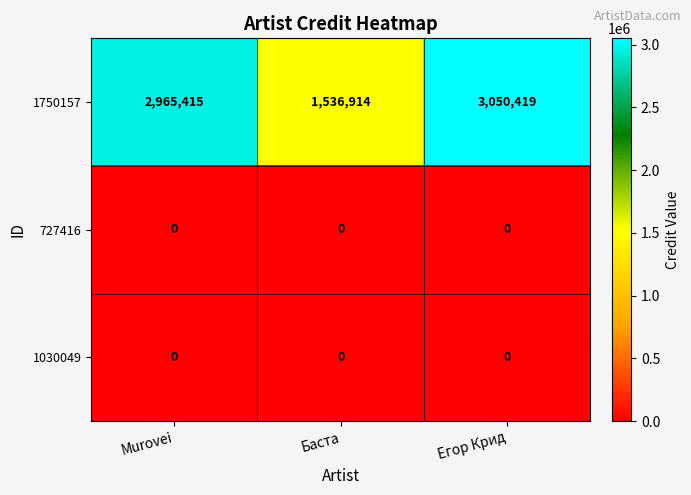

Reading left to right, list all the values displayed in this chart.

1750157: Murovei=2965415	Баста=1536914	Егор Крид=3050419
727416: Murovei=0	Баста=0	Егор Крид=0
1030049: Murovei=0	Баста=0	Егор Крид=0